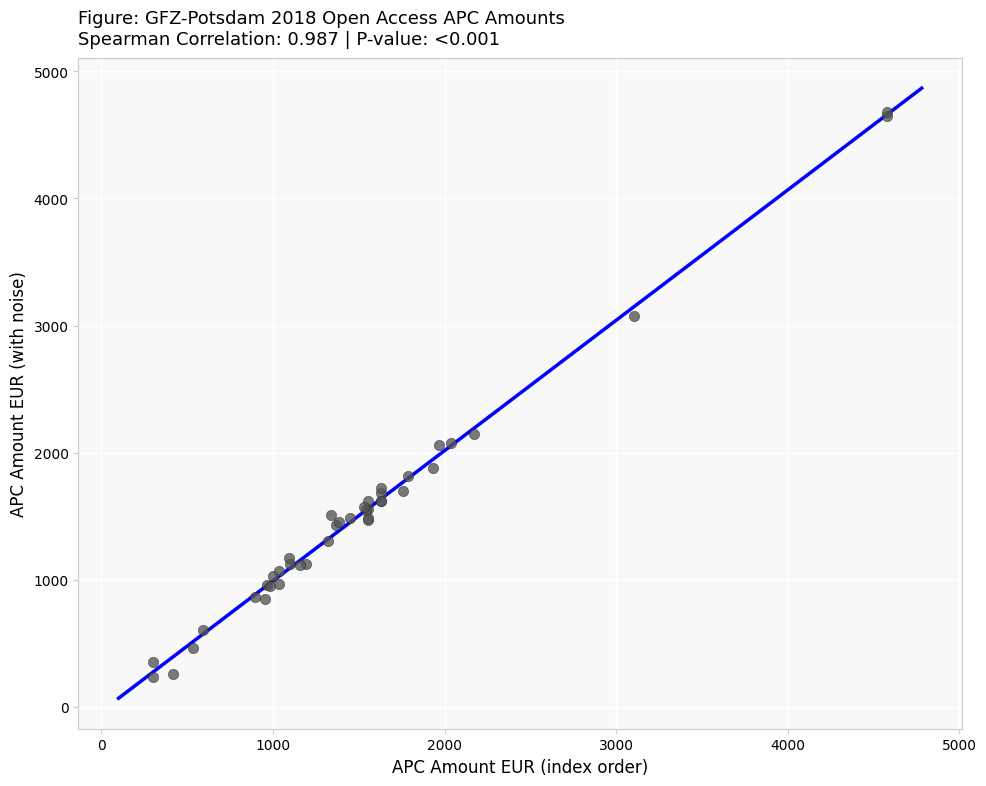

What Y value in the scatter plot is closest to 2456?

2148.8